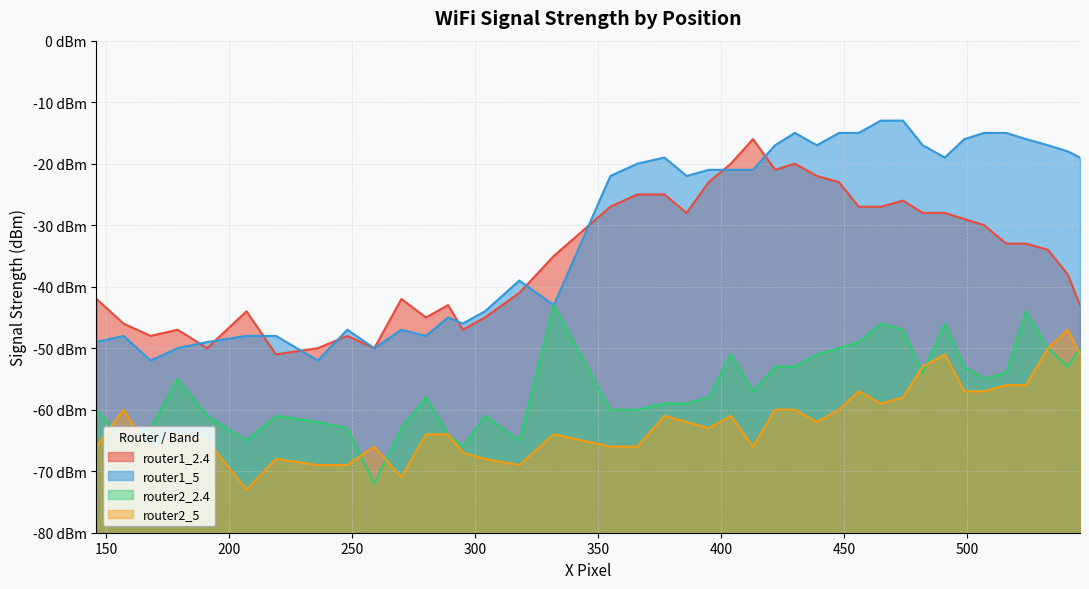

How many data points in router1_5 are less than -21?

19